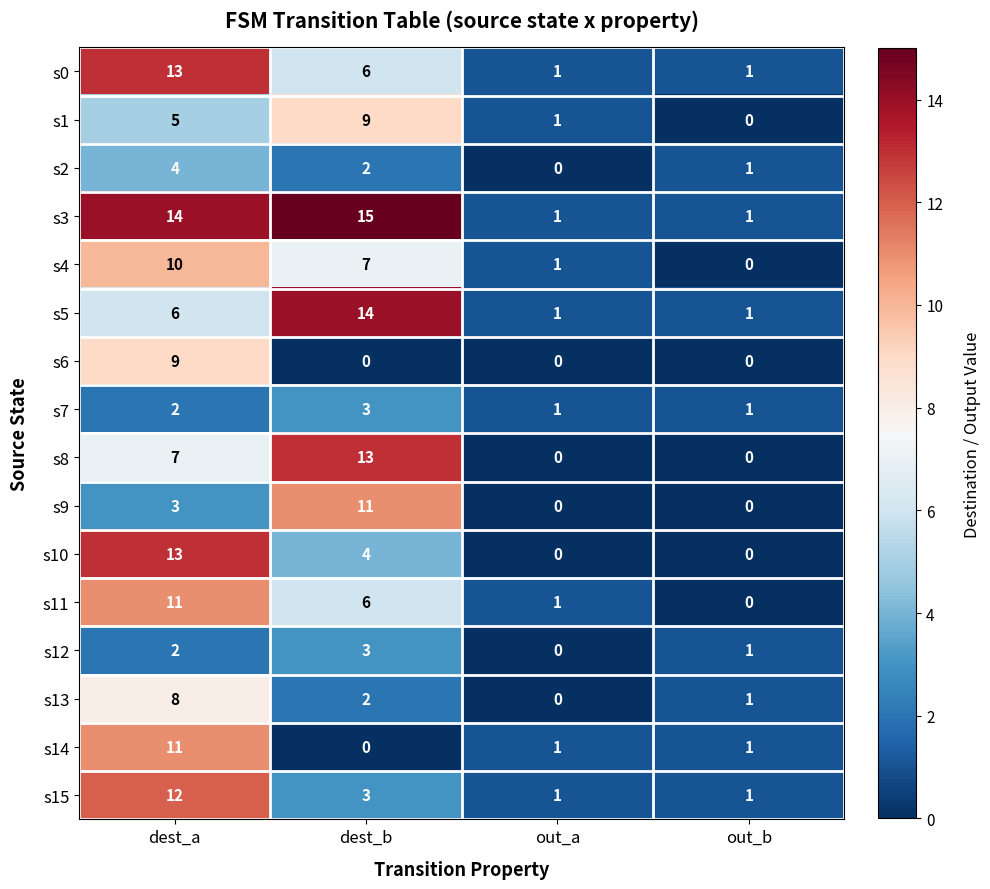

Which series has the largest range (max minus min)?

s3